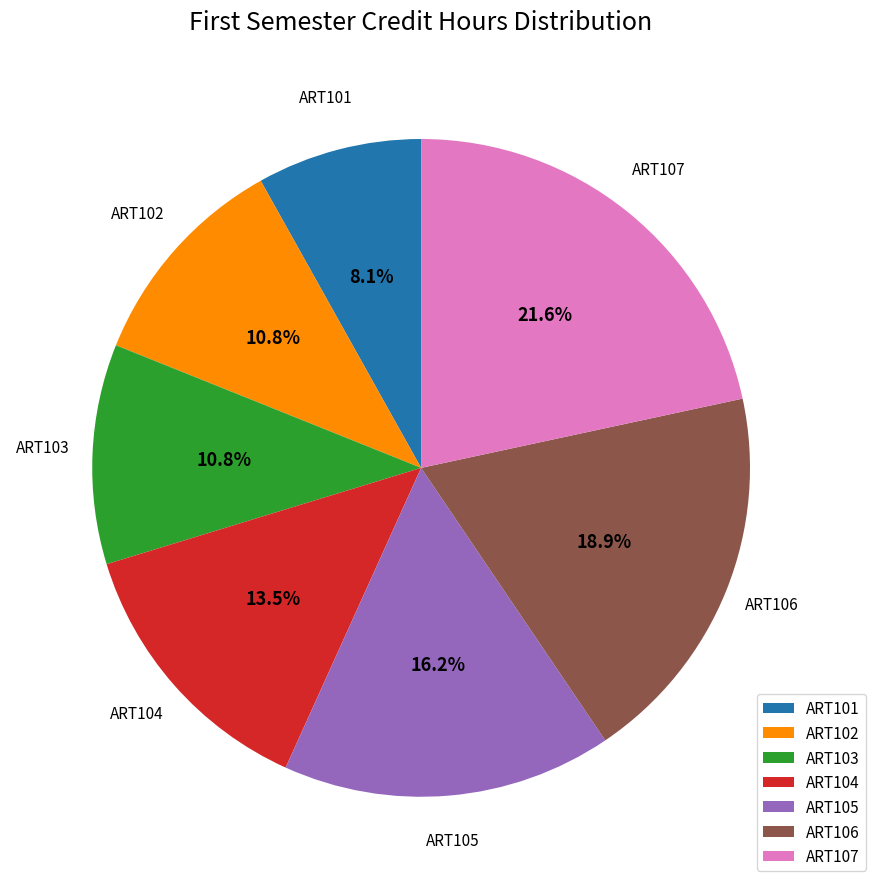

What is the largest slice in the pie chart?

ART107